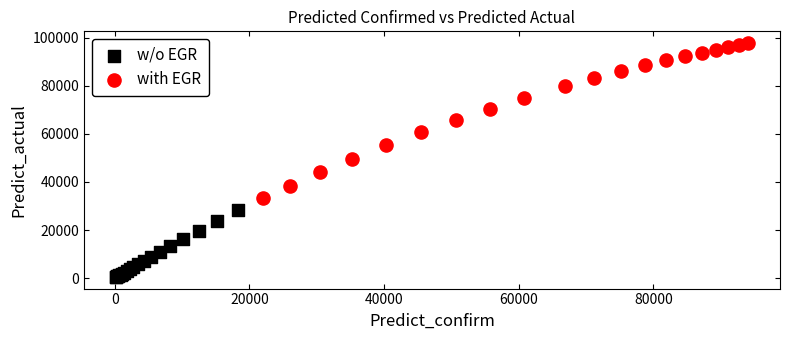

Which series reaches the maximum Y coordinate?

with EGR